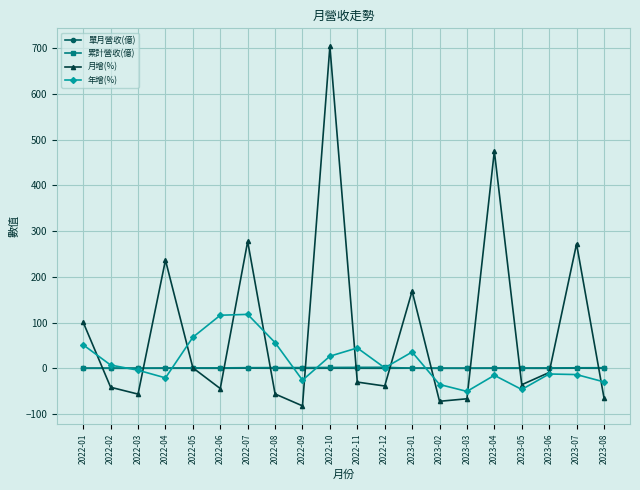

Is this an area chart (filled region under the line)?

No